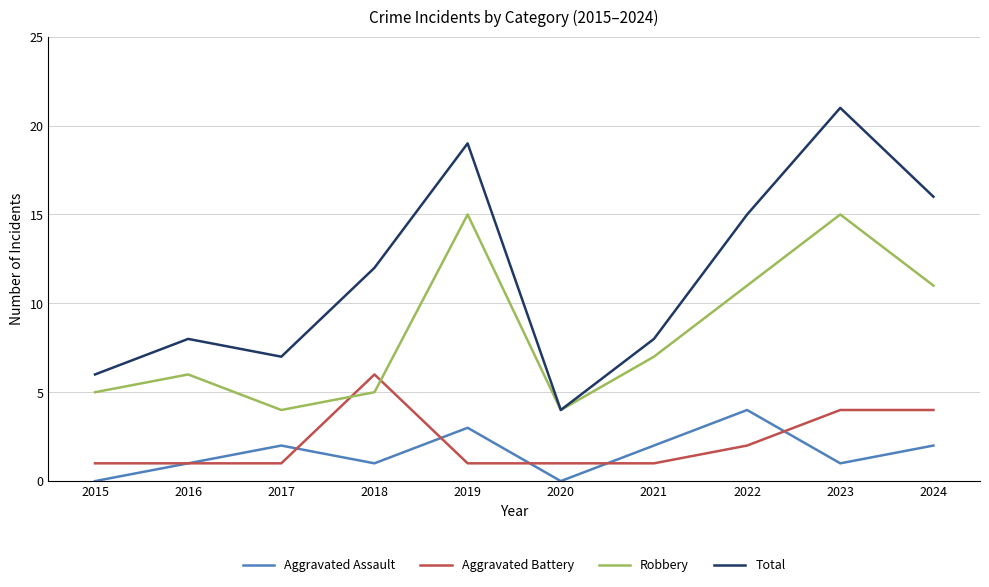

What is the total value across all series at 2018?

24